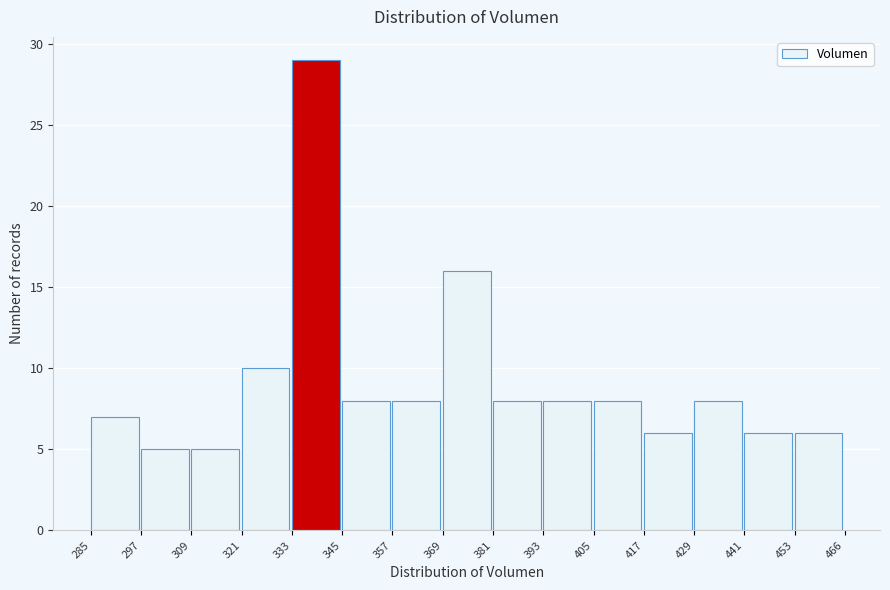

What is the height of the bar covering 369 to 381 on the x-axis? The values are not printed on the chart, so give them approximately, as read against the axis.

16